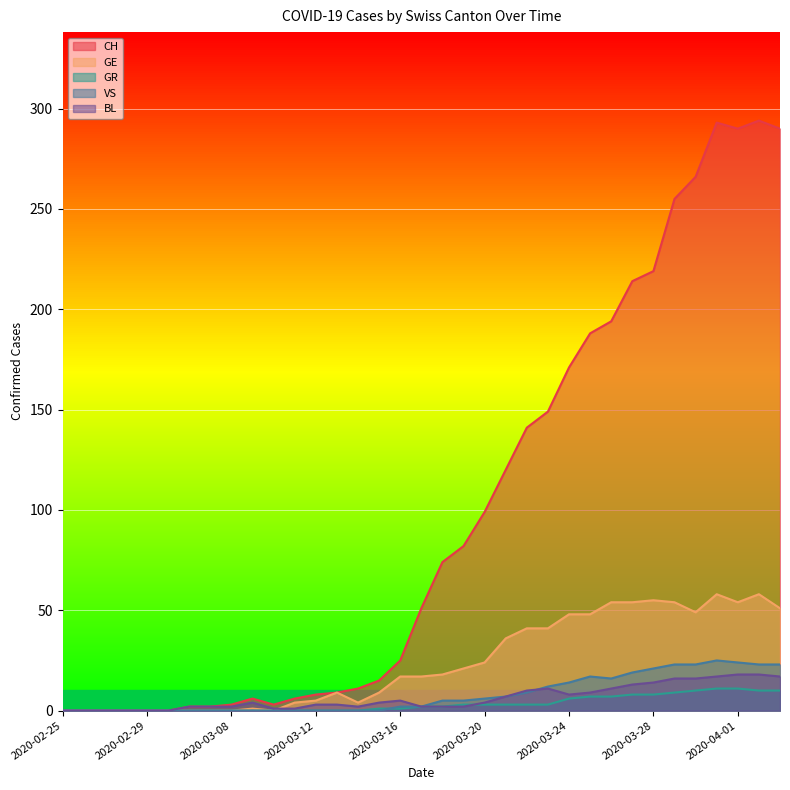

What is the total value across all series at 2020-03-07?

4